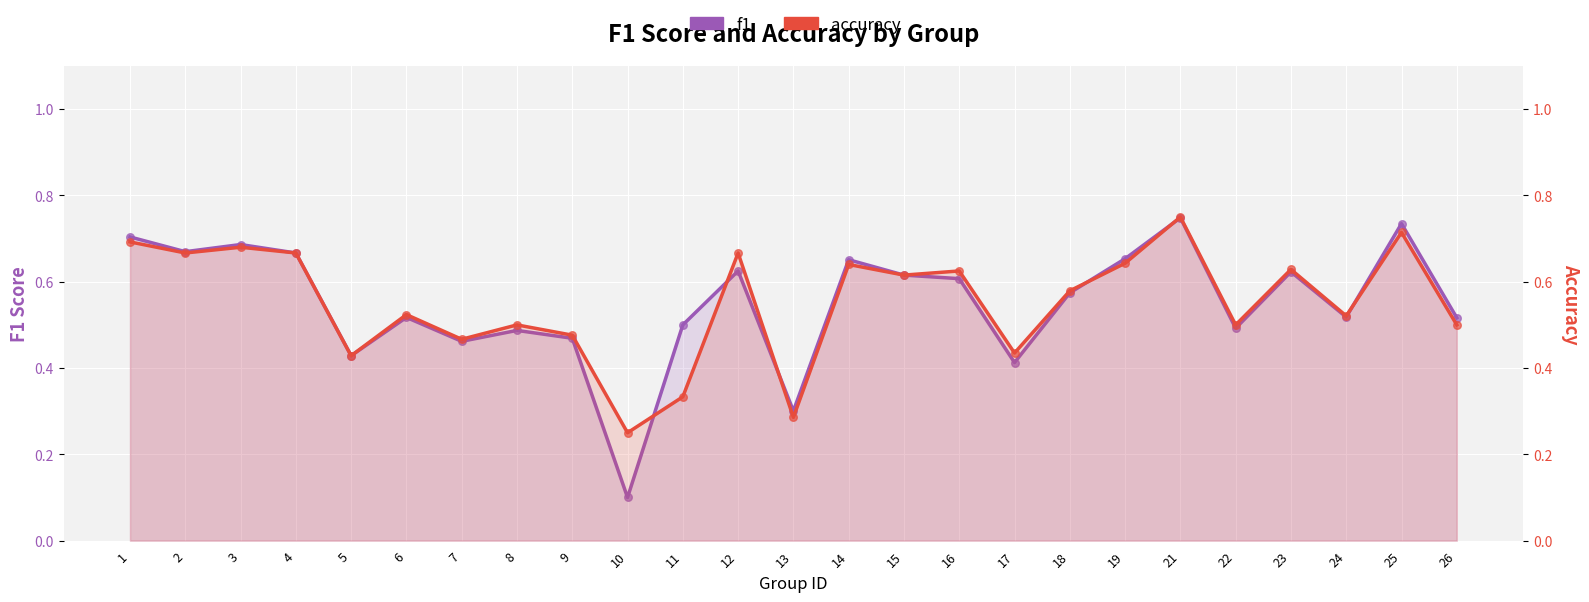

Which series reaches the maximum Y coordinate?

accuracy